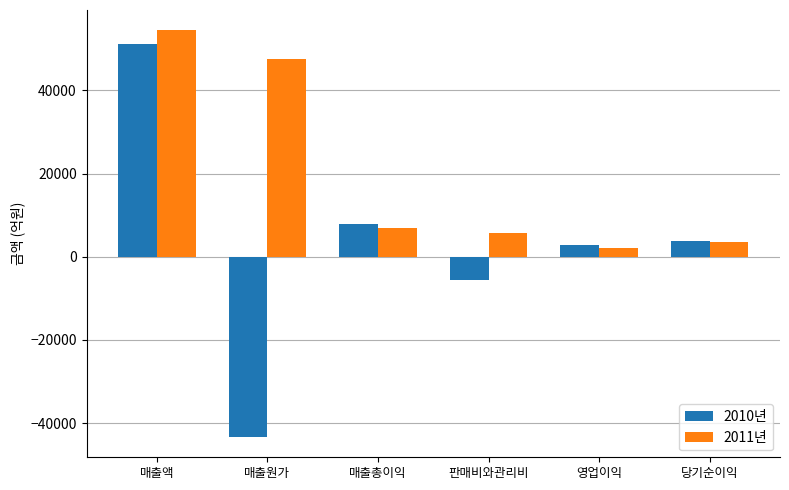

What is the spread (max minus min) of values at 영업이익?

831.0